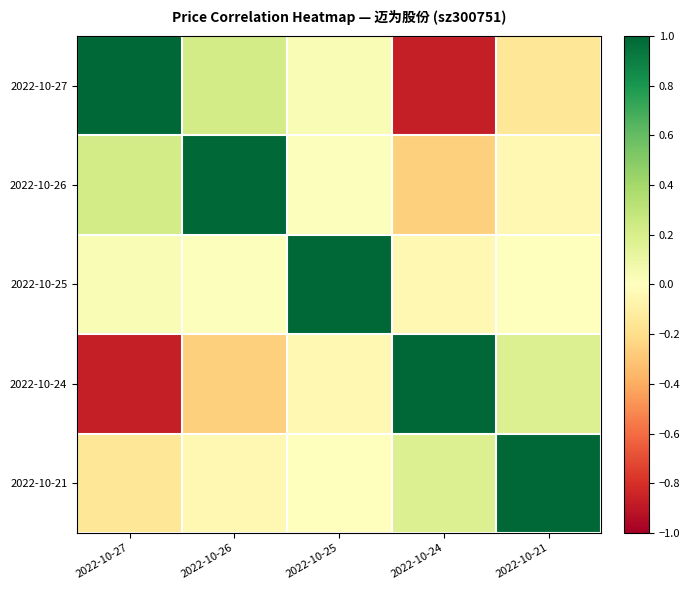

Reading left to right, transcribe all the data shown in this chart.

2022-10-27: 2022-10-27=1.0	2022-10-26=0.2	2022-10-25=0.0	2022-10-24=-0.9	2022-10-21=-0.2
2022-10-26: 2022-10-27=0.2	2022-10-26=1.0	2022-10-25=0.0	2022-10-24=-0.3	2022-10-21=-0.0
2022-10-25: 2022-10-27=0.0	2022-10-26=0.0	2022-10-25=1.0	2022-10-24=-0.0	2022-10-21=-0.0
2022-10-24: 2022-10-27=-0.9	2022-10-26=-0.3	2022-10-25=-0.0	2022-10-24=1.0	2022-10-21=0.2
2022-10-21: 2022-10-27=-0.2	2022-10-26=-0.0	2022-10-25=-0.0	2022-10-24=0.2	2022-10-21=1.0